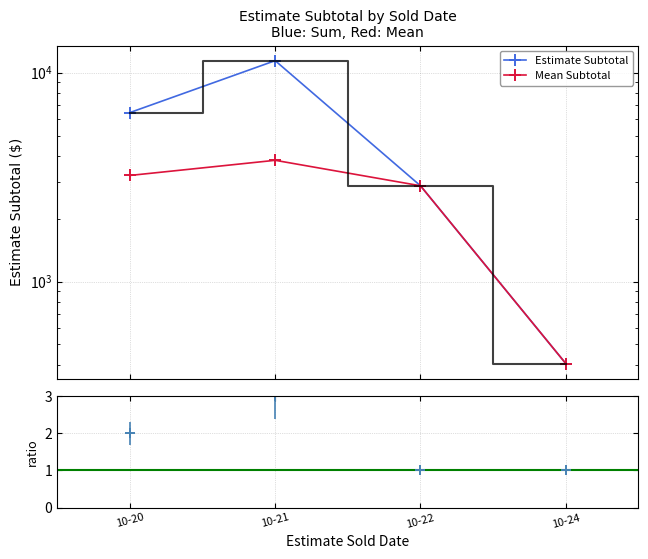

Where is the first local maximum for Estimate Subtotal?

10-21